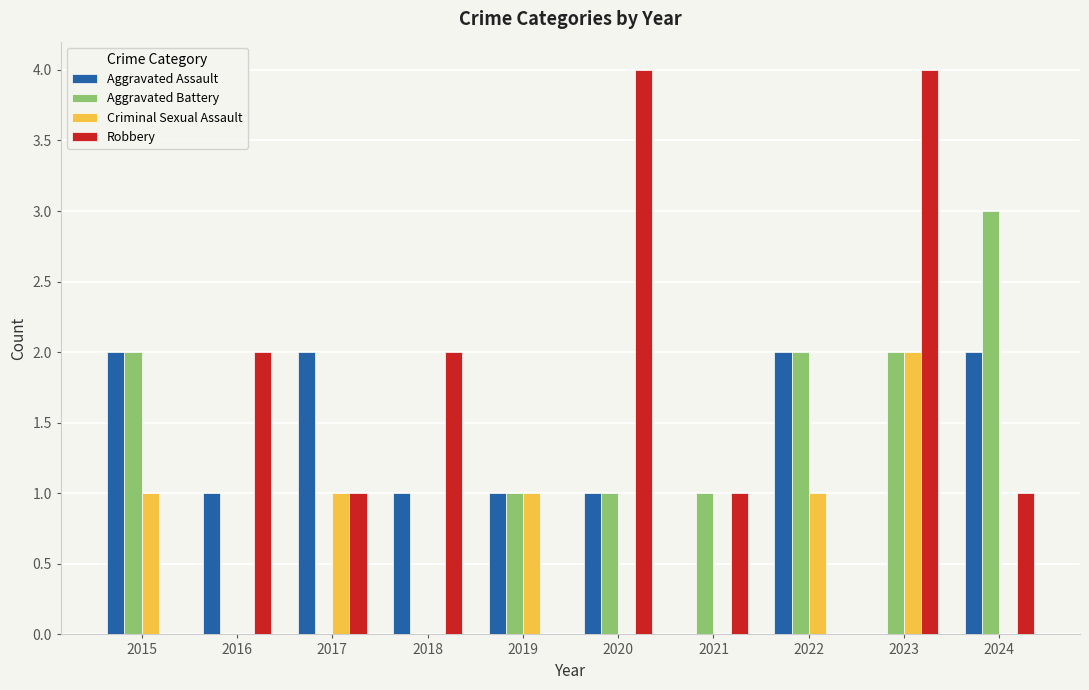

How many distinct data groups are displayed?

4